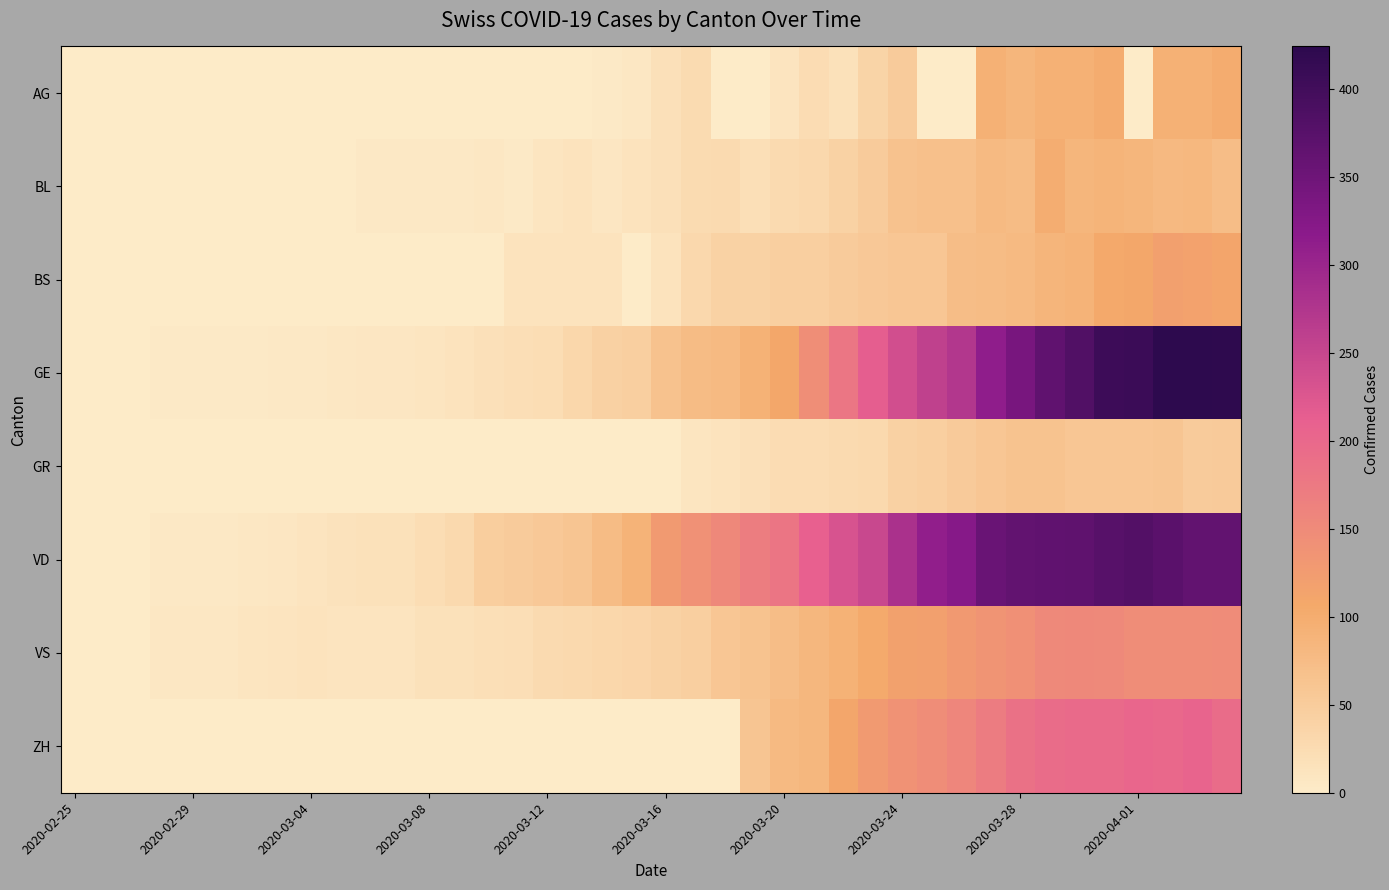

Reading left to right, what are all the values shown in this chart?

AG: 0	0	0	0	0	0	0	0	0	0	0	0	1	0	0	0	1	0	2	6	17	25	0	0	10	24	16	38	50	0	0	94	85	94	94	100	0	94	94	100
BL: 0	0	0	0	1	1	1	1	1	1	4	4	4	4	5	3	9	12	8	12	17	26	27	19	27	30	40	51	66	68	68	79	75	99	86	88	86	81	82	73
BS: 0	0	0	0	0	0	0	0	0	1	1	1	1	1	1	13	13	13	13	0	13	30	40	40	45	46	50	56	58	58	74	76	79	87	90	105	108	119	115	112
GE: 0	1	1	2	3	3	3	4	4	5	7	7	9	13	18	20	23	33	43	46	66	75	78	92	109	145	179	214	238	258	272	313	339	365	382	405	406	424	424	421
GR: 0	0	0	0	0	0	0	0	0	0	0	0	0	0	0	0	0	0	0	0	0	9	13	18	24	24	27	29	43	45	52	58	63	63	58	58	59	60	51	52
VD: 0	0	0	4	4	4	6	8	11	14	15	16	22	29	48	51	55	61	75	90	126	140	153	170	182	211	231	248	283	311	322	355	363	365	367	375	380	371	363	363
VS: 0	0	0	5	5	6	9	11	12	10	11	11	15	16	19	20	27	29	33	35	41	46	58	64	73	83	92	104	117	118	128	137	142	152	153	152	146	146	146	149
ZH: 0	0	0	0	0	0	0	0	0	0	0	0	0	0	0	0	0	0	0	0	0	0	0	60	78	83	110	127	138	146	156	171	187	194	197	196	203	200	207	194